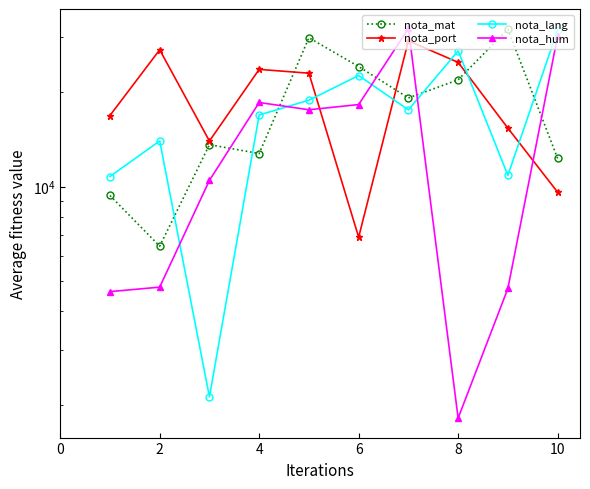

What is the difference between the nota_port values at 10 and 8?

15340